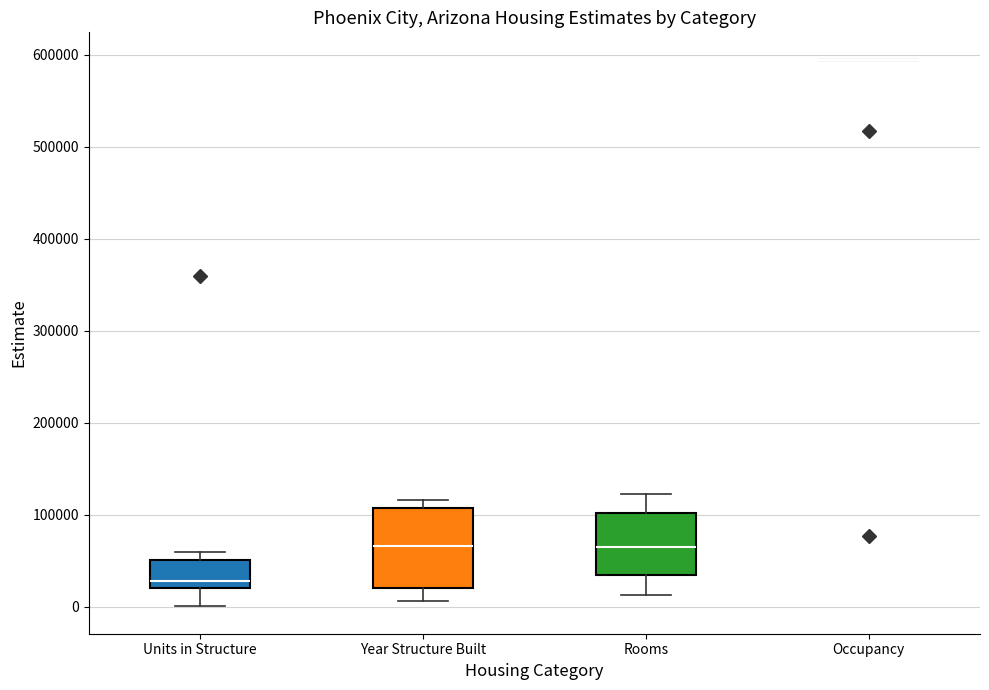

Comparing the boxes themselves (not the whiskers), which one is the tallest?

Year Structure Built